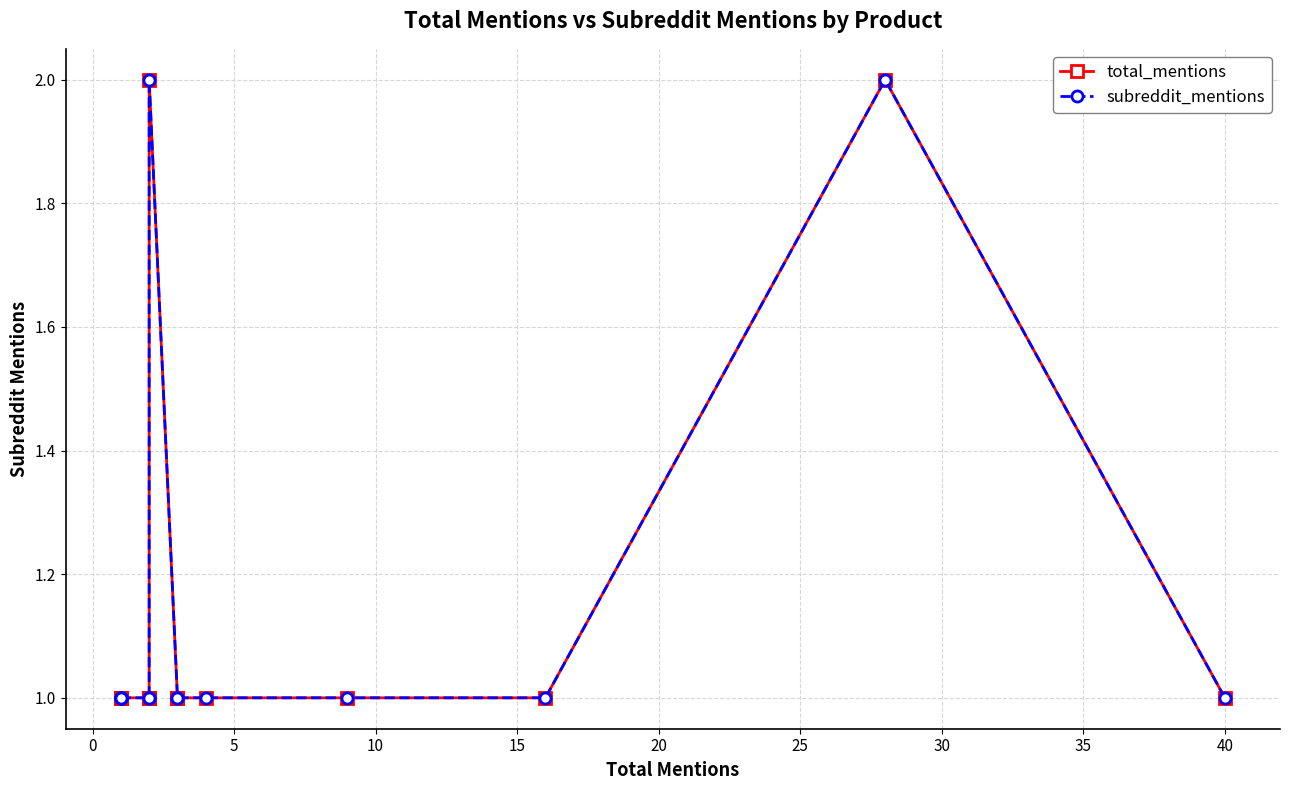

True or false: total_mentions and subreddit_mentions cross at least once.

False